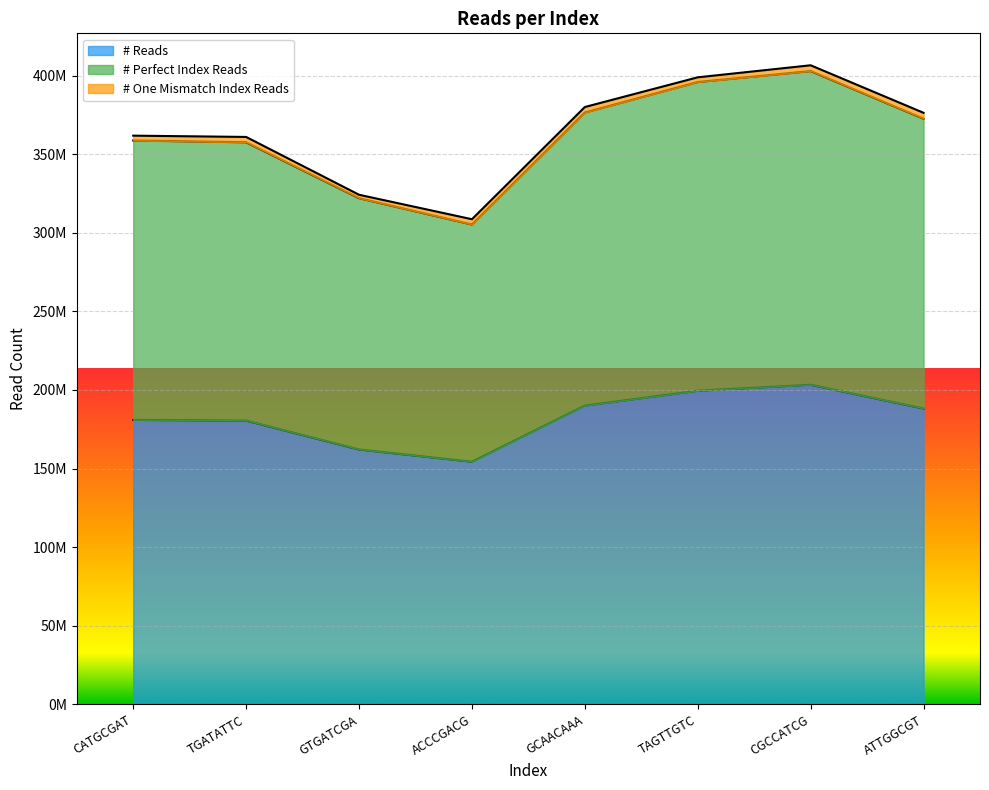

Is the value of # Perfect Index Reads at TAGTTGTC greater than the value of # Reads at ATTGGCGT?

Yes